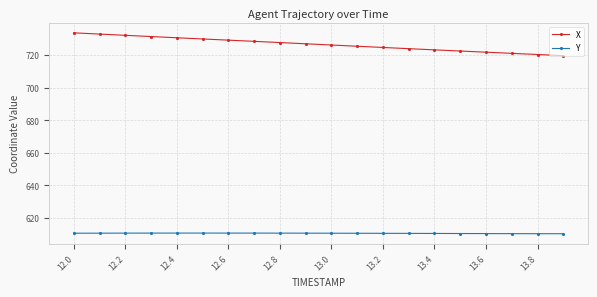

How many categories are shown in the chart?

20